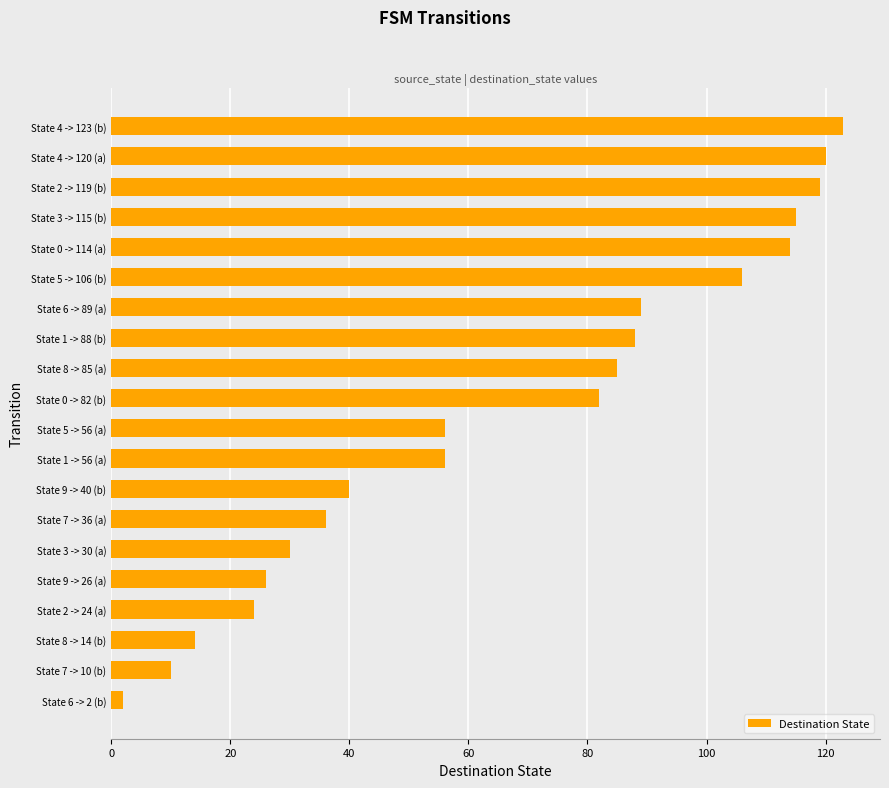

Which category has the highest value across all series?

State 4 -> 123 (b)